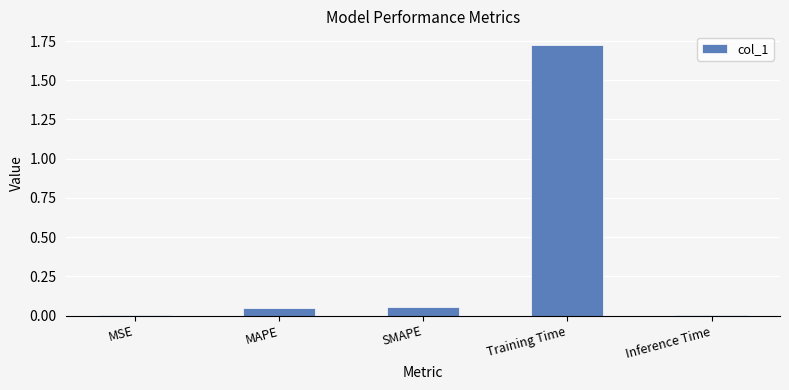

Which label corresponds to the largest value in the chart?

Training Time